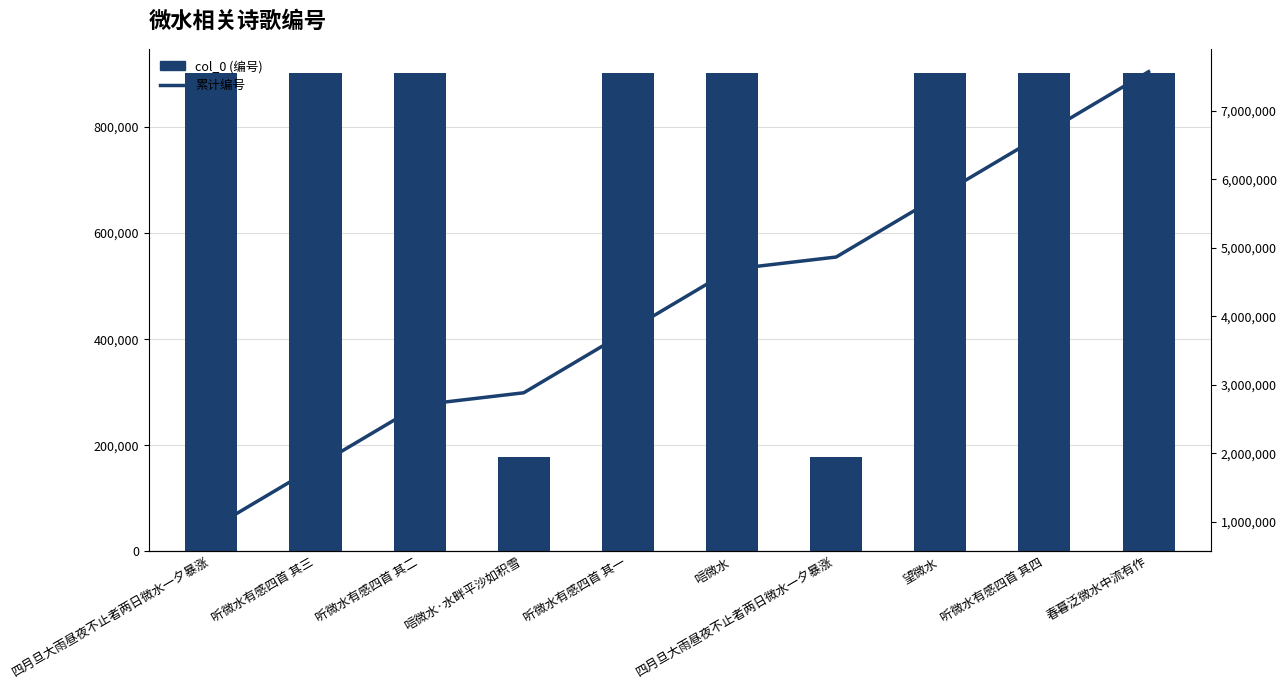

What is the sum of the 累计编号 values at 四月旦大雨昼夜不止者两日微水一夕暴涨 and 春暮泛微水中流有作?

12437984